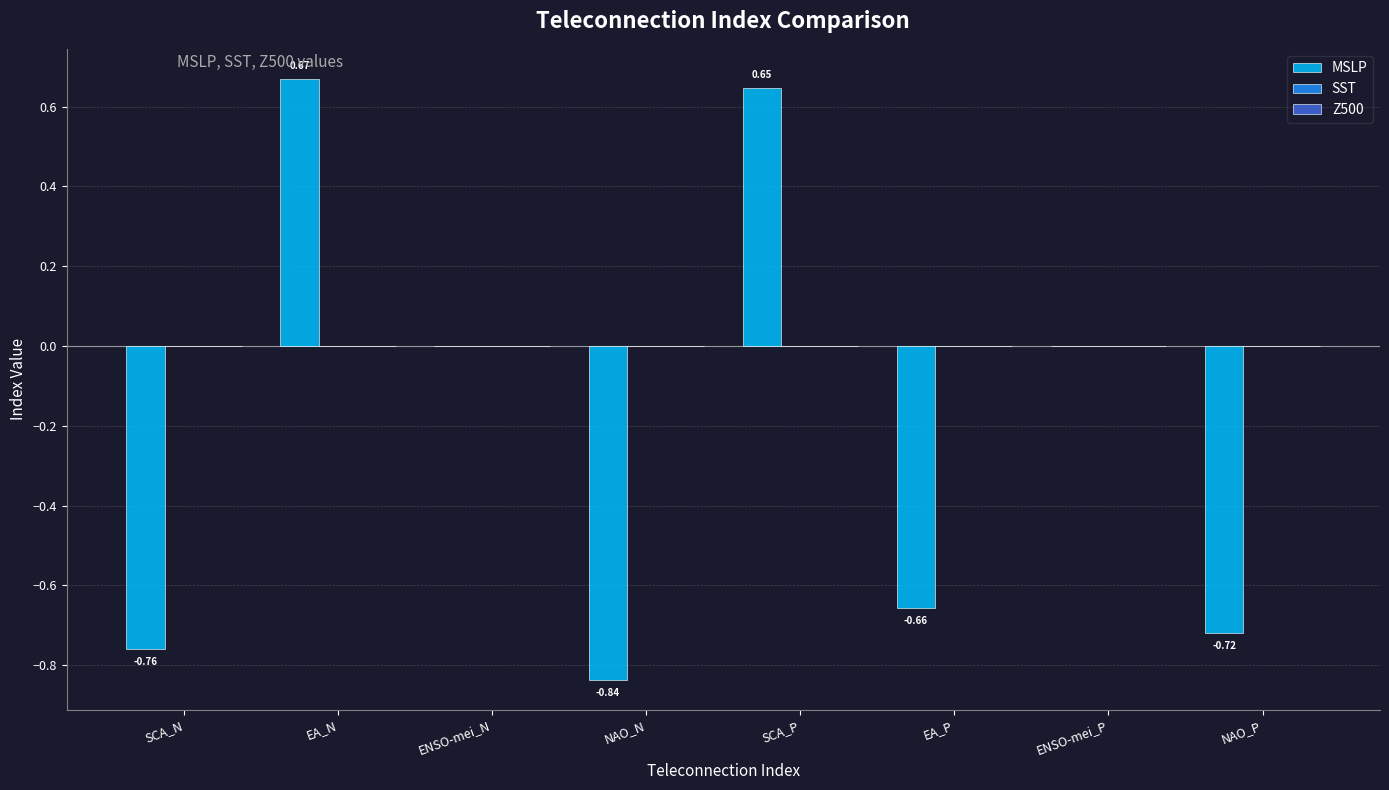

Where does the data first go above 0?

EA_N